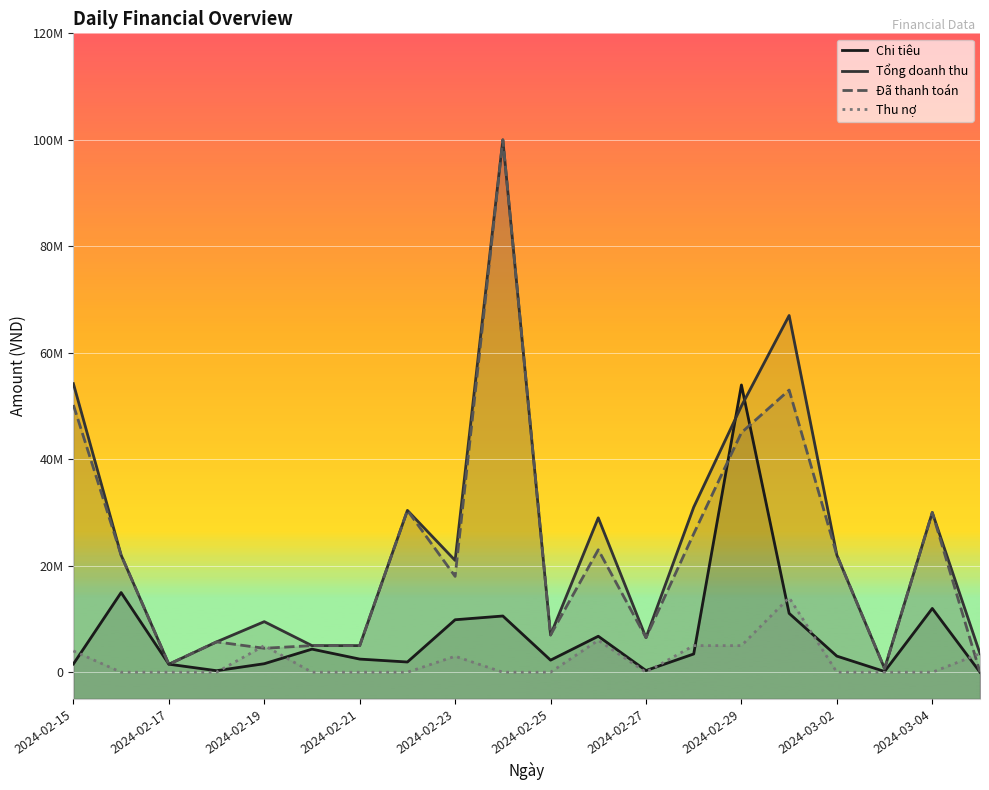

The value of Đã thanh toán at 2024-02-25 is 7000000. True or false?

True